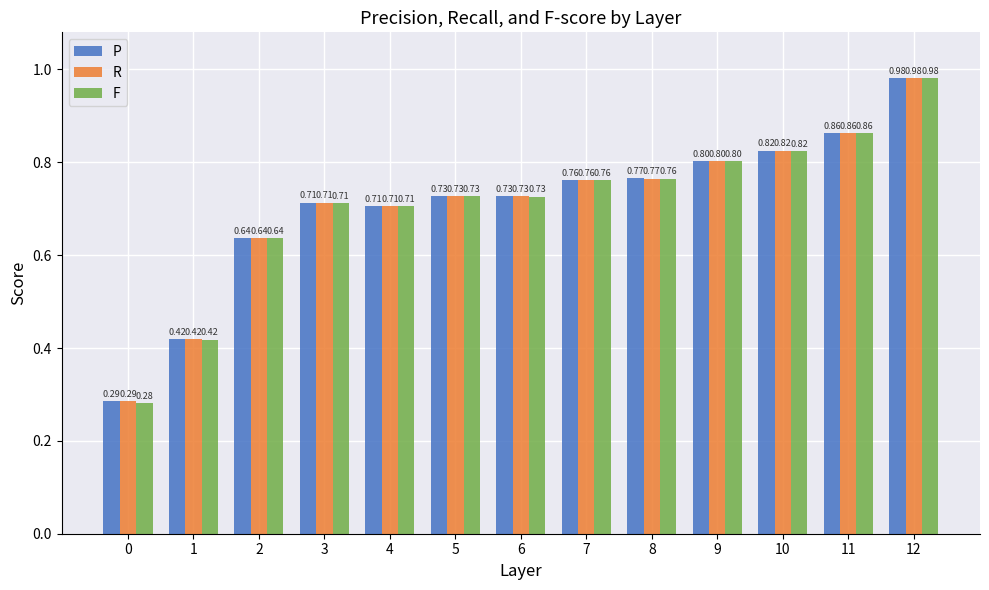

Which series has the largest range (max minus min)?

F